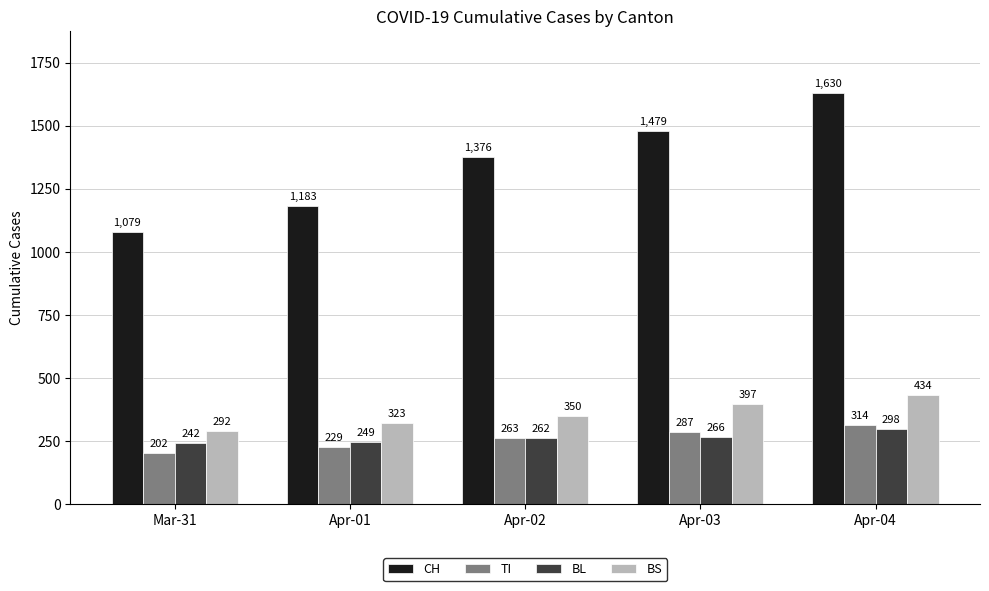

Rank the categories by BL value from highest to lowest.

Apr-04, Apr-03, Apr-02, Apr-01, Mar-31